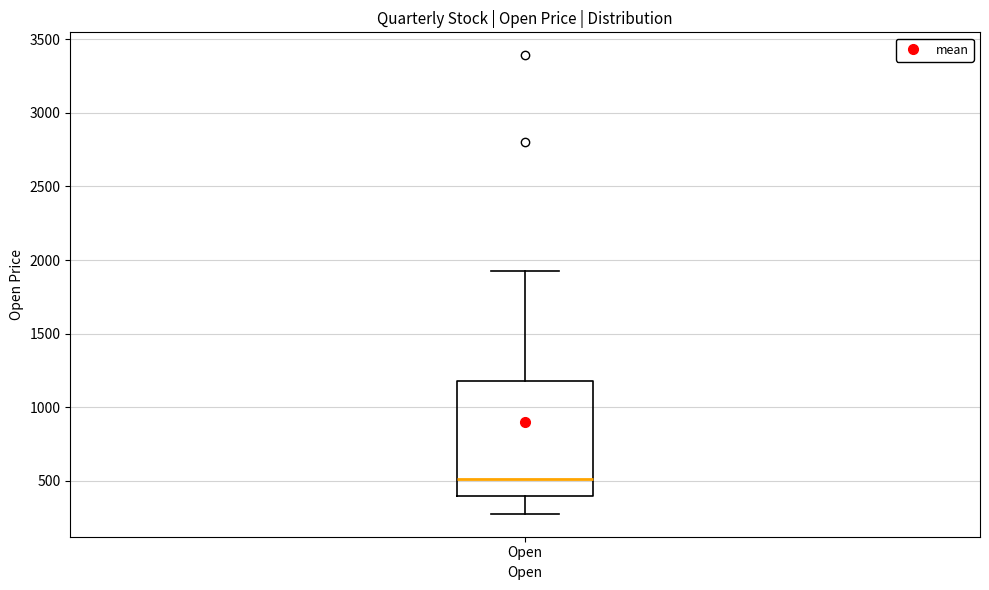

Where does the upper whisker of the box for Open end on the y-axis? The values are not printed on the chart, so give them approximately, as read against the axis.

1950